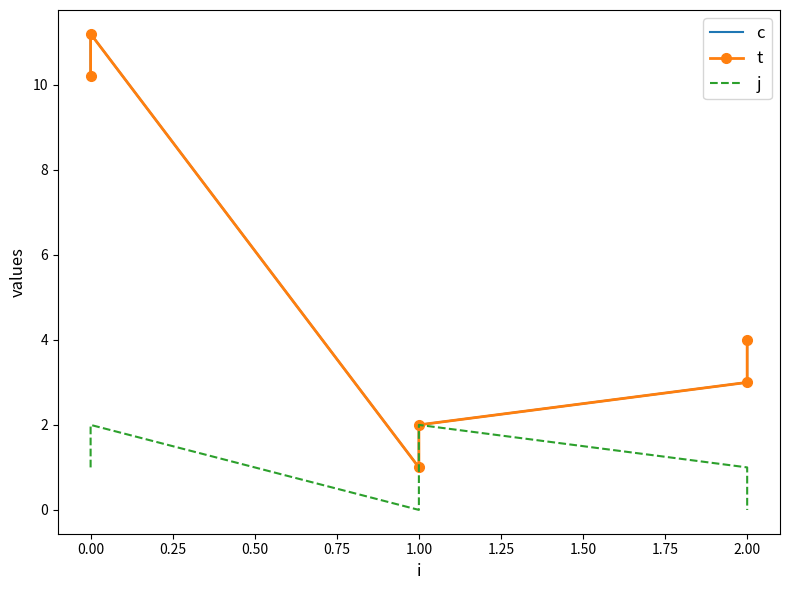

How many interior local peaks does the c series have?

1